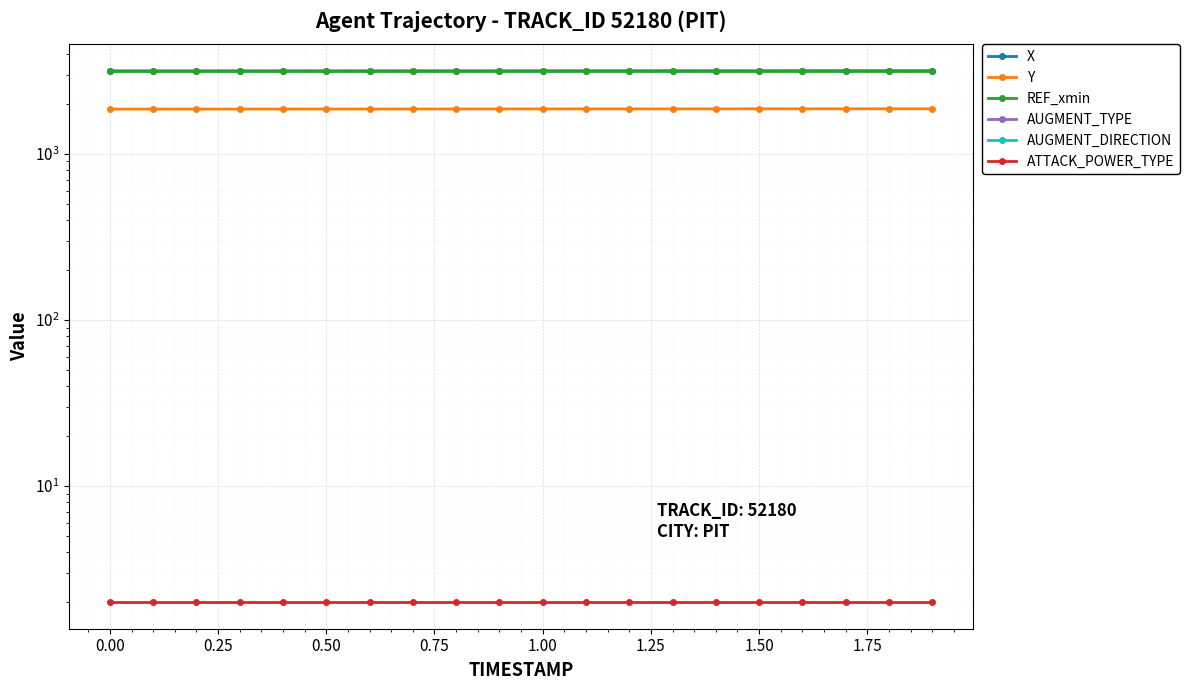

Which series has the largest range (max minus min)?

X